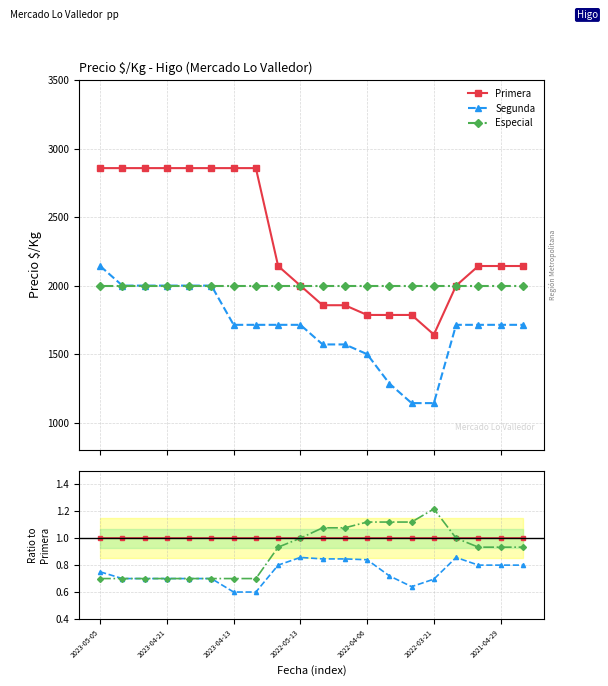

True or false: Primera and Especial intersect in this chart.

False